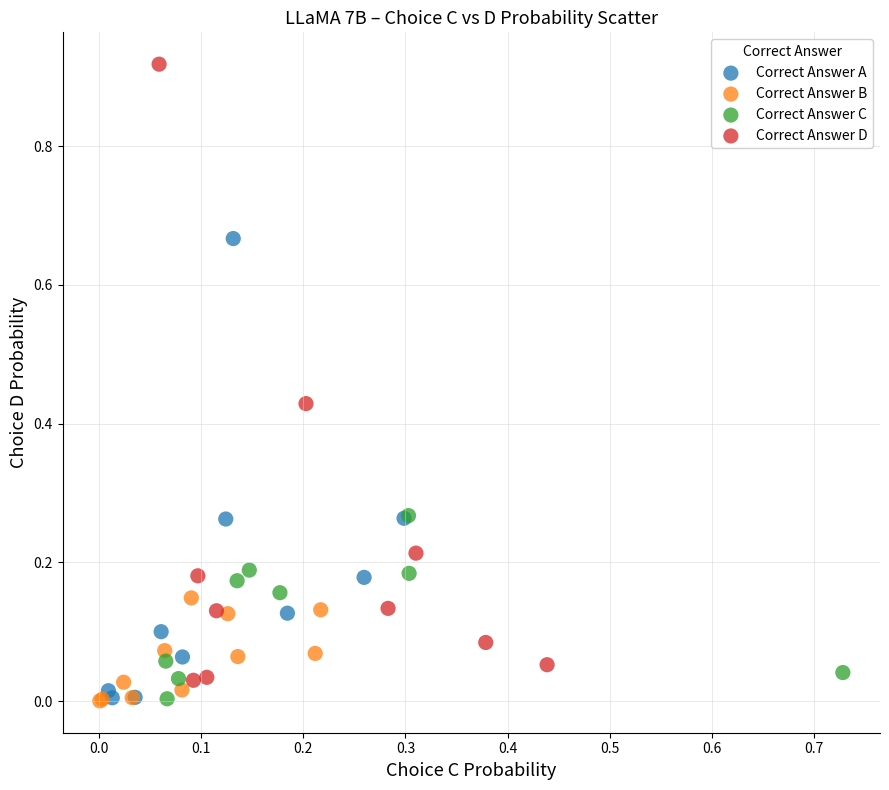

Which series has the largest Y range (max minus min)?

Correct Answer D